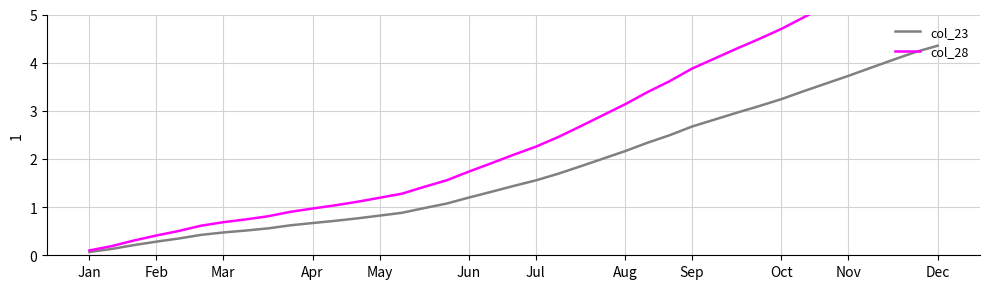

True or false: col_23 has a value of 0.1 at Jan.

True